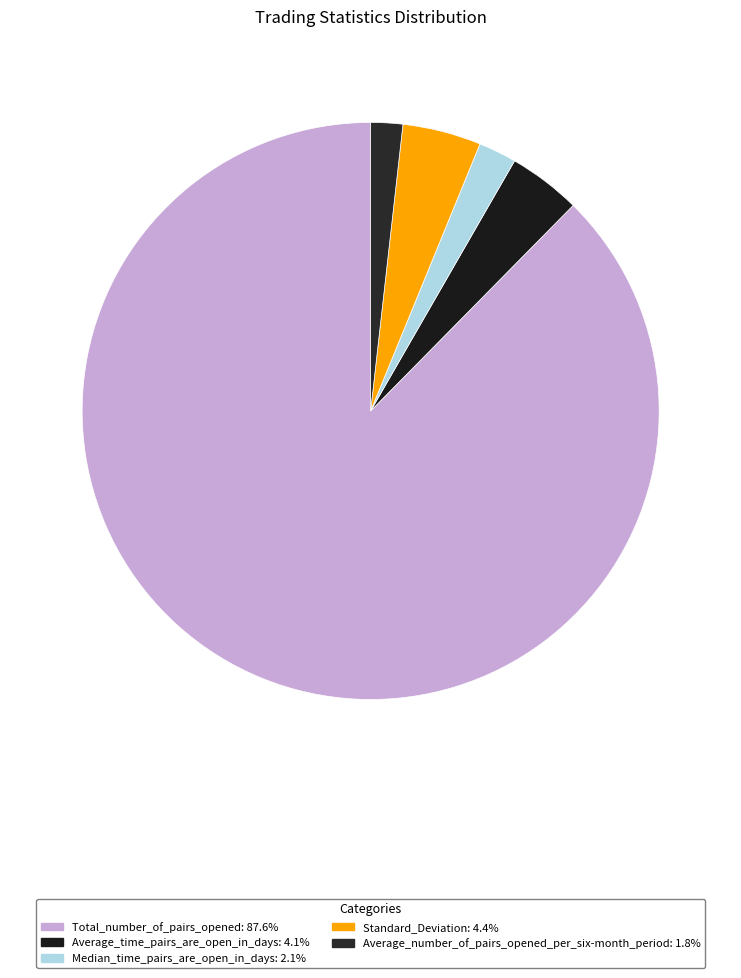

To the nearest percent, what is the average slice percentage?

20%